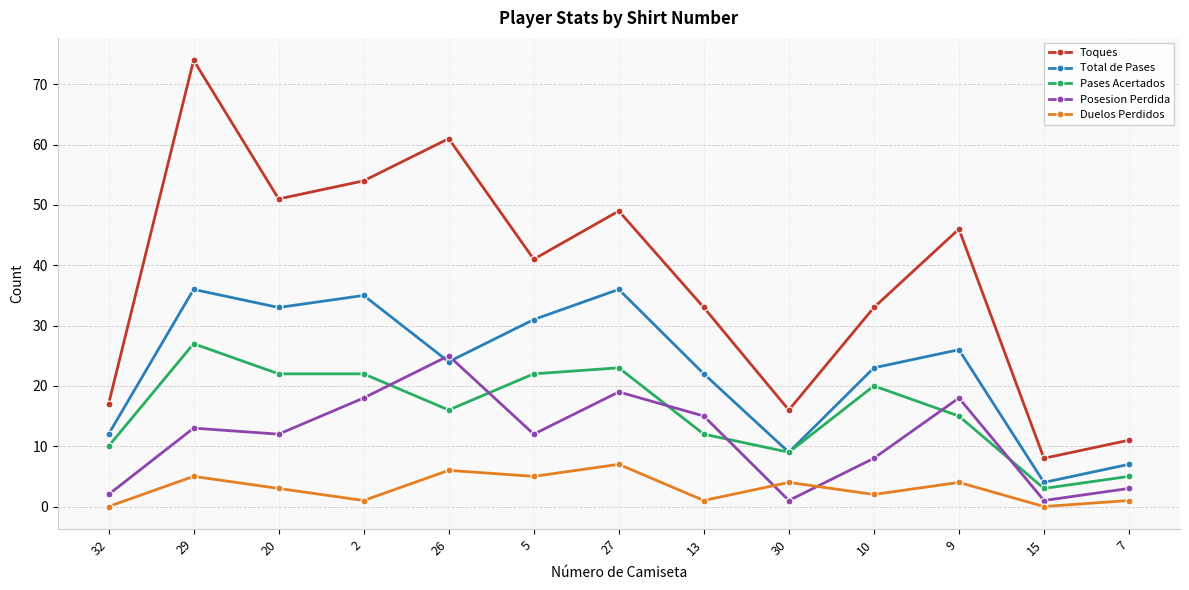

The value of Toques at 26 is 61. True or false?

True